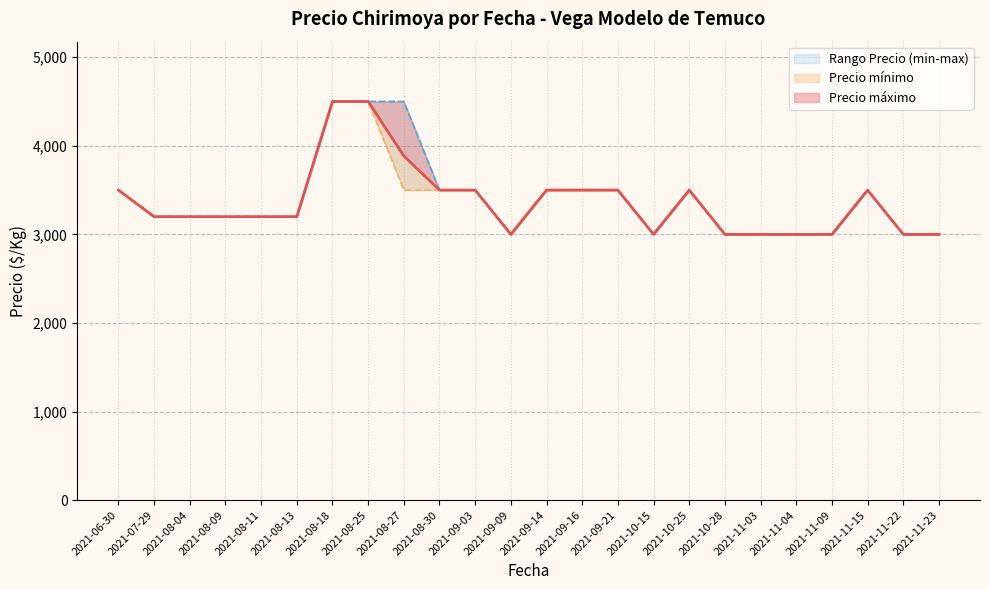

Does the chart have visible grid lines?

Yes